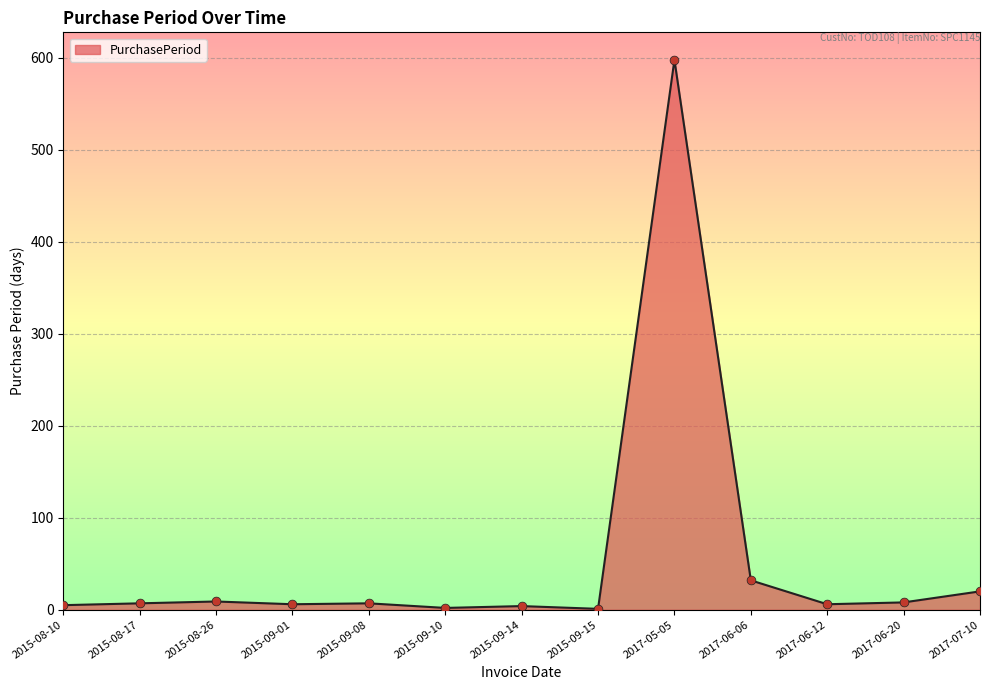

Approximately how many times larger is the value at 2015-08-10 compared to 2015-09-15?

5.0